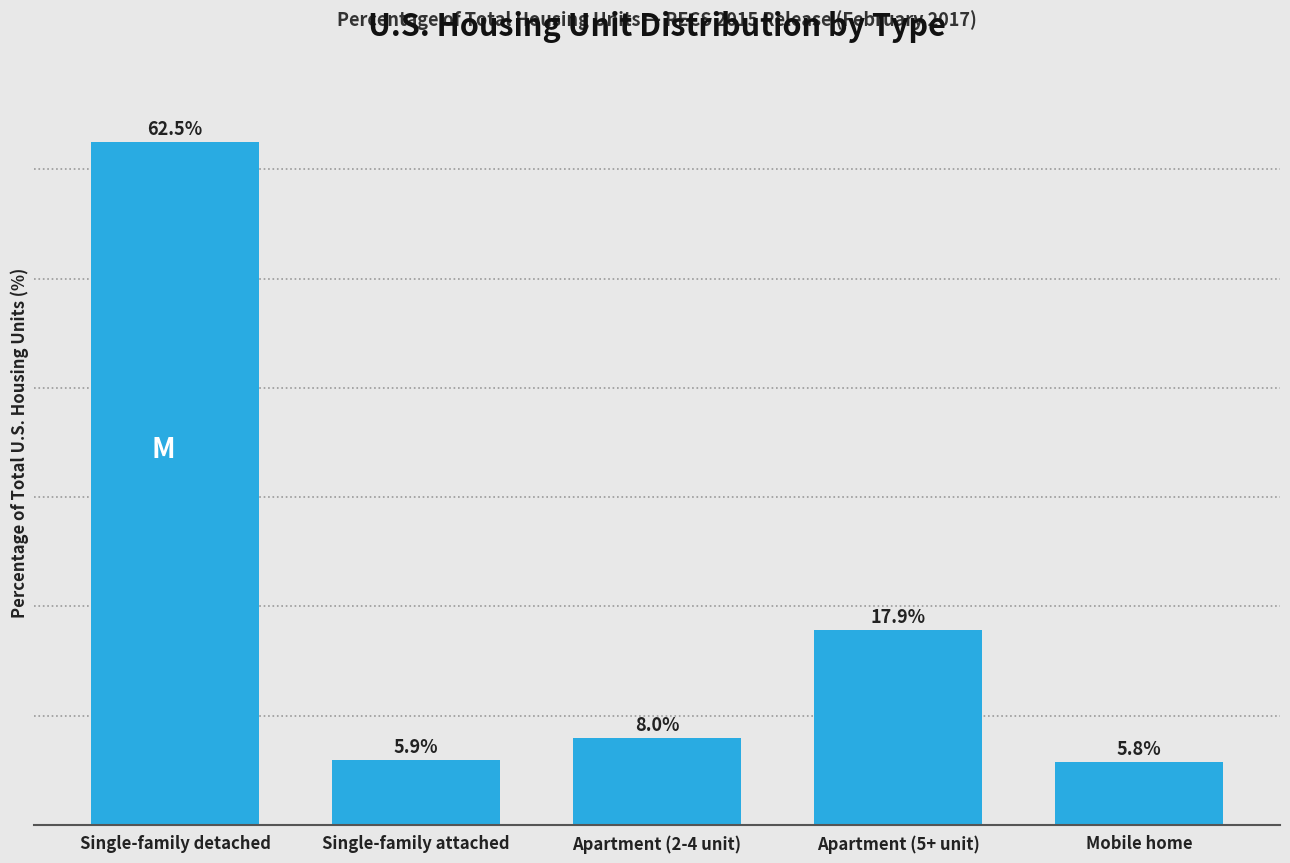

What is the label of the 2nd bar from the left?

Single-family attached